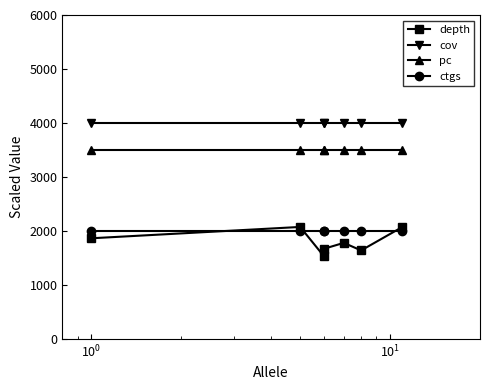

True or false: pc and ctgs intersect in this chart.

False